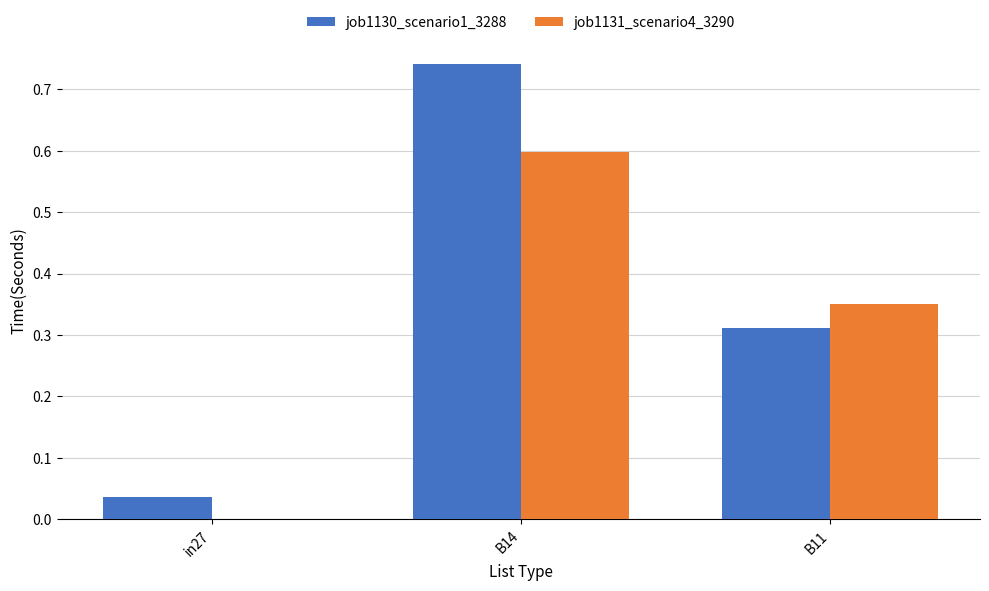

What is the sum of all job1130_scenario1_3288 values?

1.1